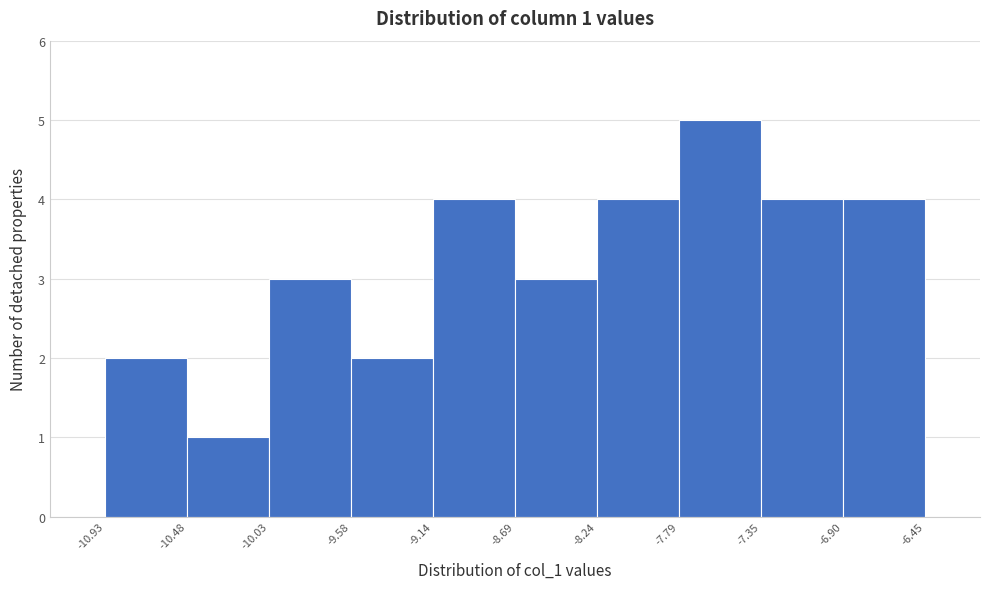

Which range on the x-axis has the tallest bar?

-7.79 to -7.35